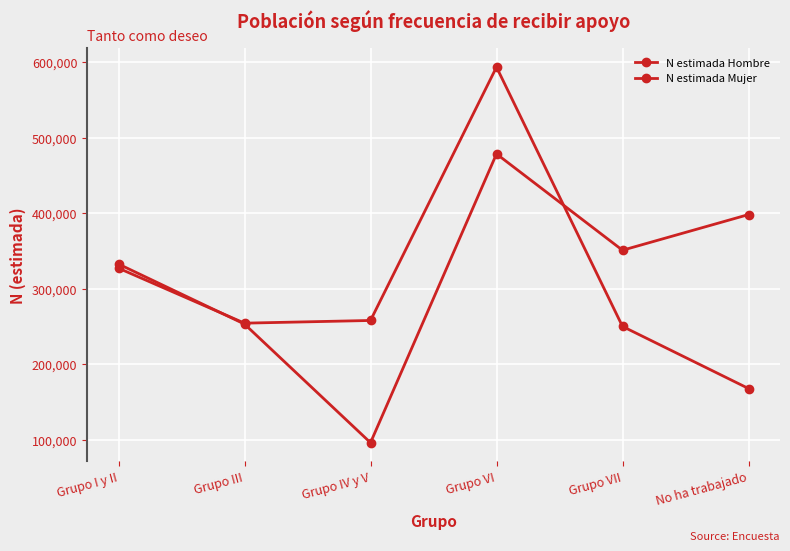

At how many categories does at least one series exceed 508282?

1